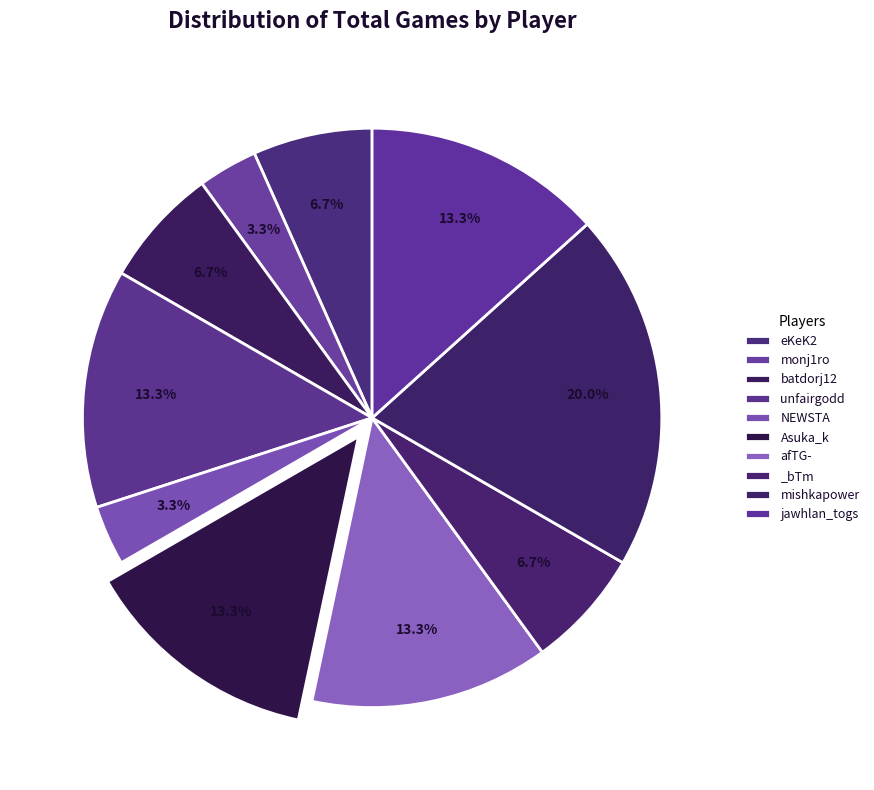

How many slices are in this pie chart?

10